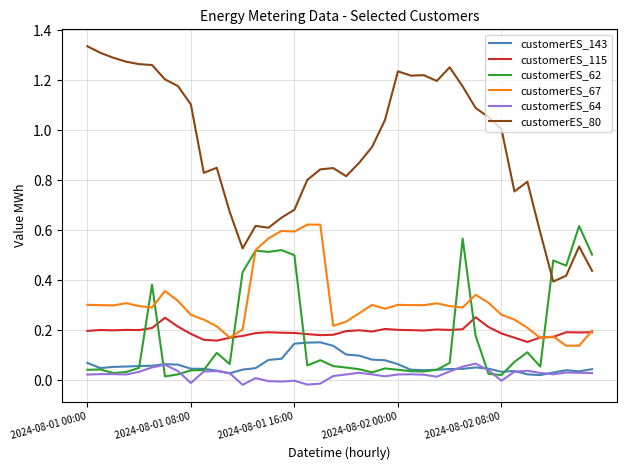

Which series has the largest total across all categories?

customerES_80